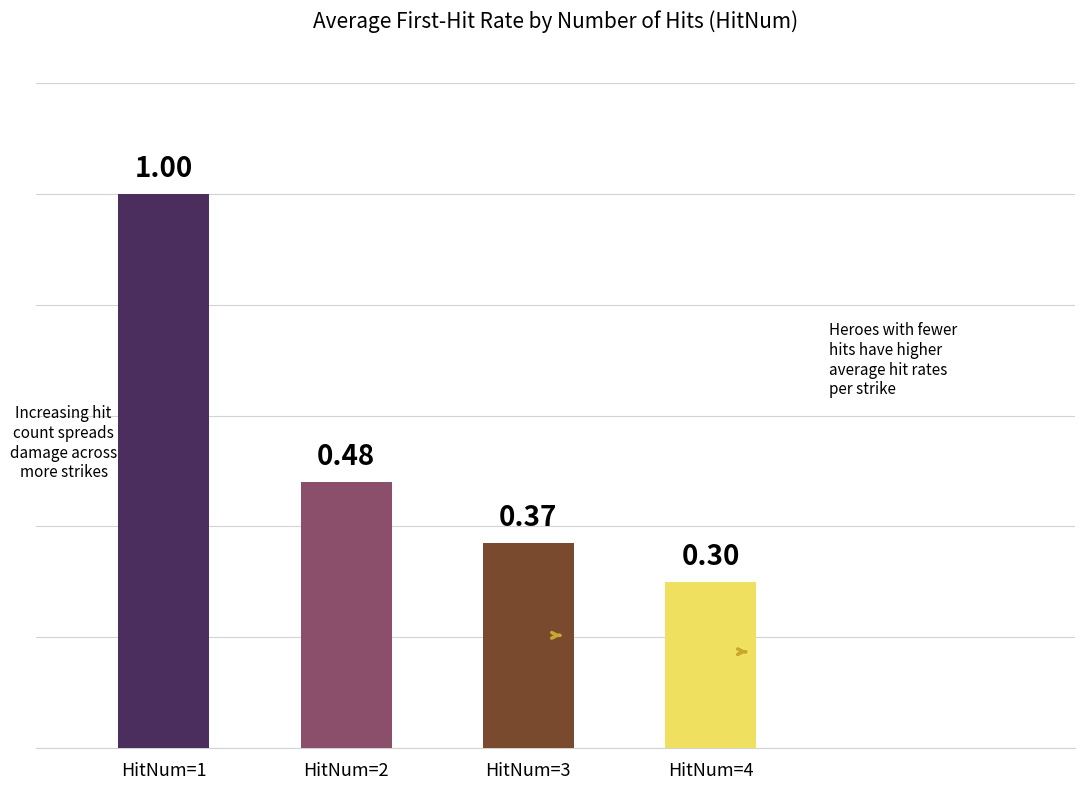

Rank the categories by value from lowest to highest.

HitNum=4, HitNum=3, HitNum=2, HitNum=1